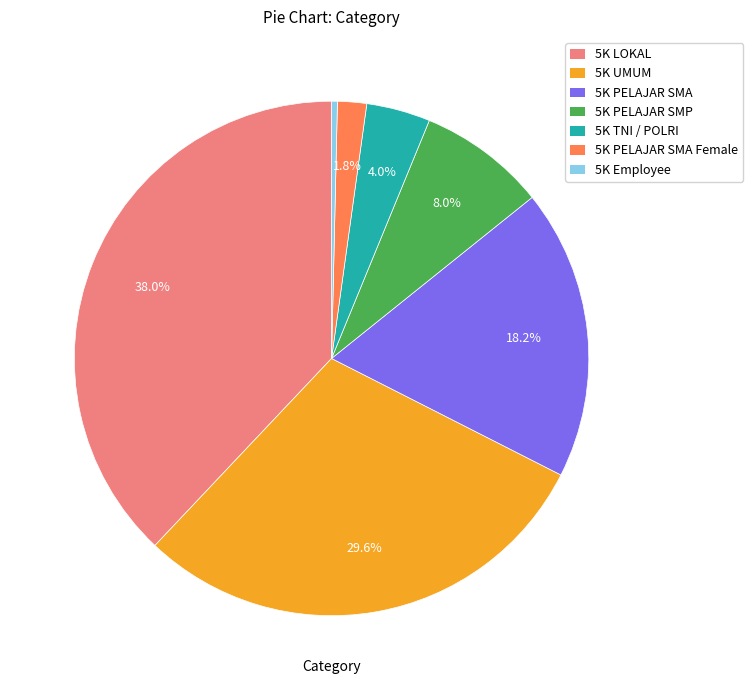

Does any single category account for the majority?

No